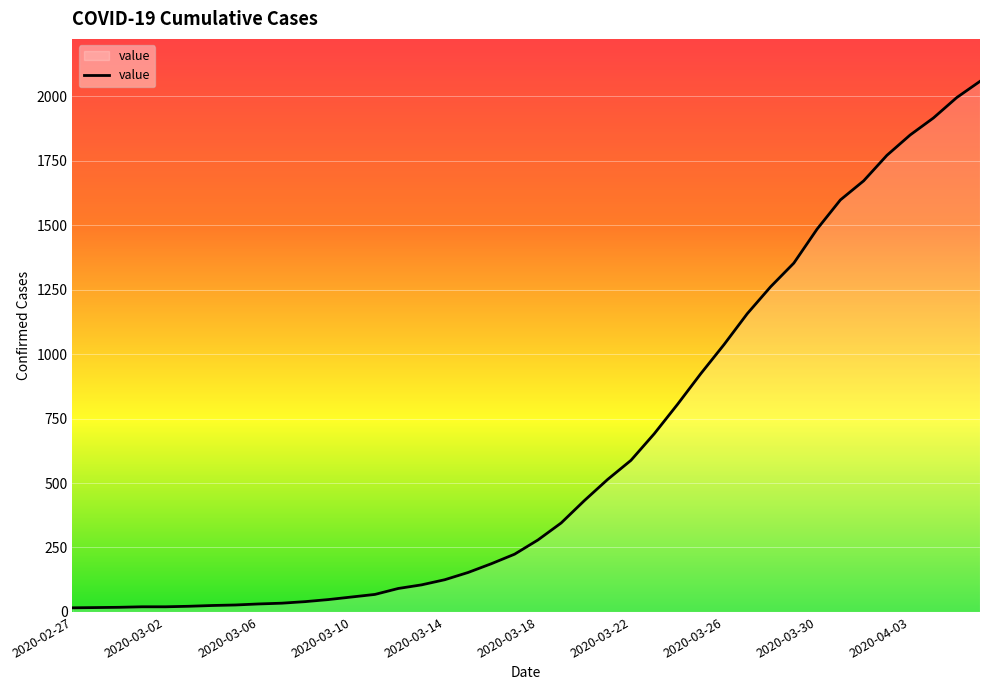

What is the difference between the maximum and minimum values?

2042